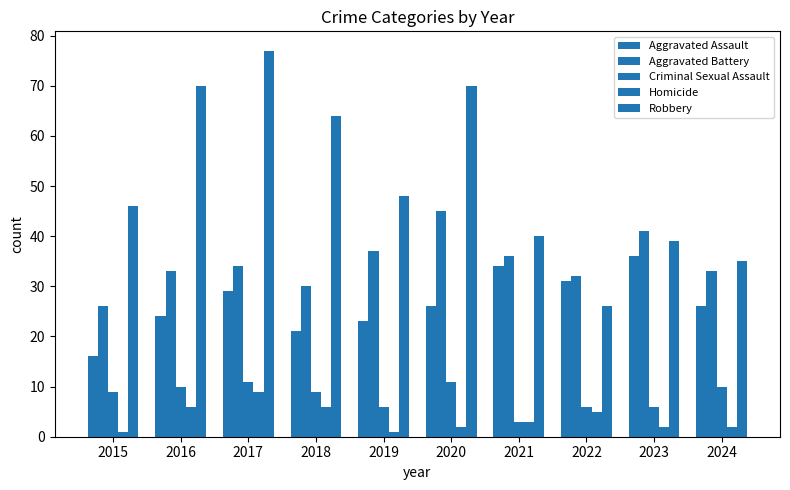

Rank the categories by Robbery value from highest to lowest.

2017, 2016, 2020, 2018, 2019, 2015, 2021, 2023, 2024, 2022